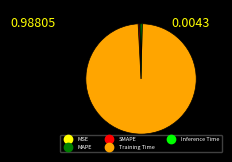

Between Training Time and Inference Time, which is larger?

Training Time